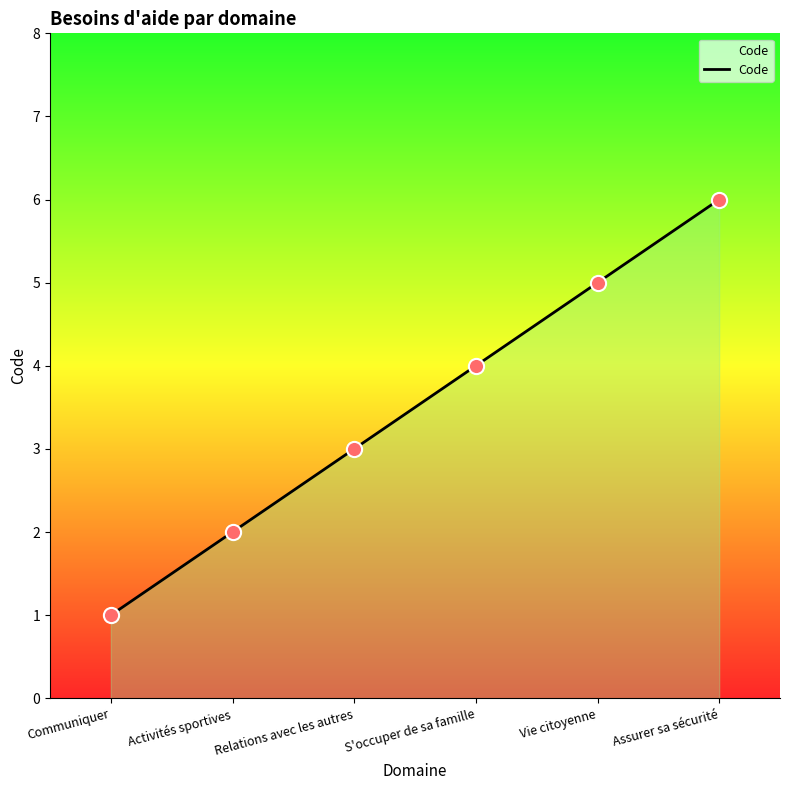

Approximately how many times larger is the value at Activités sportives compared to Assurer sa sécurité?

0.3